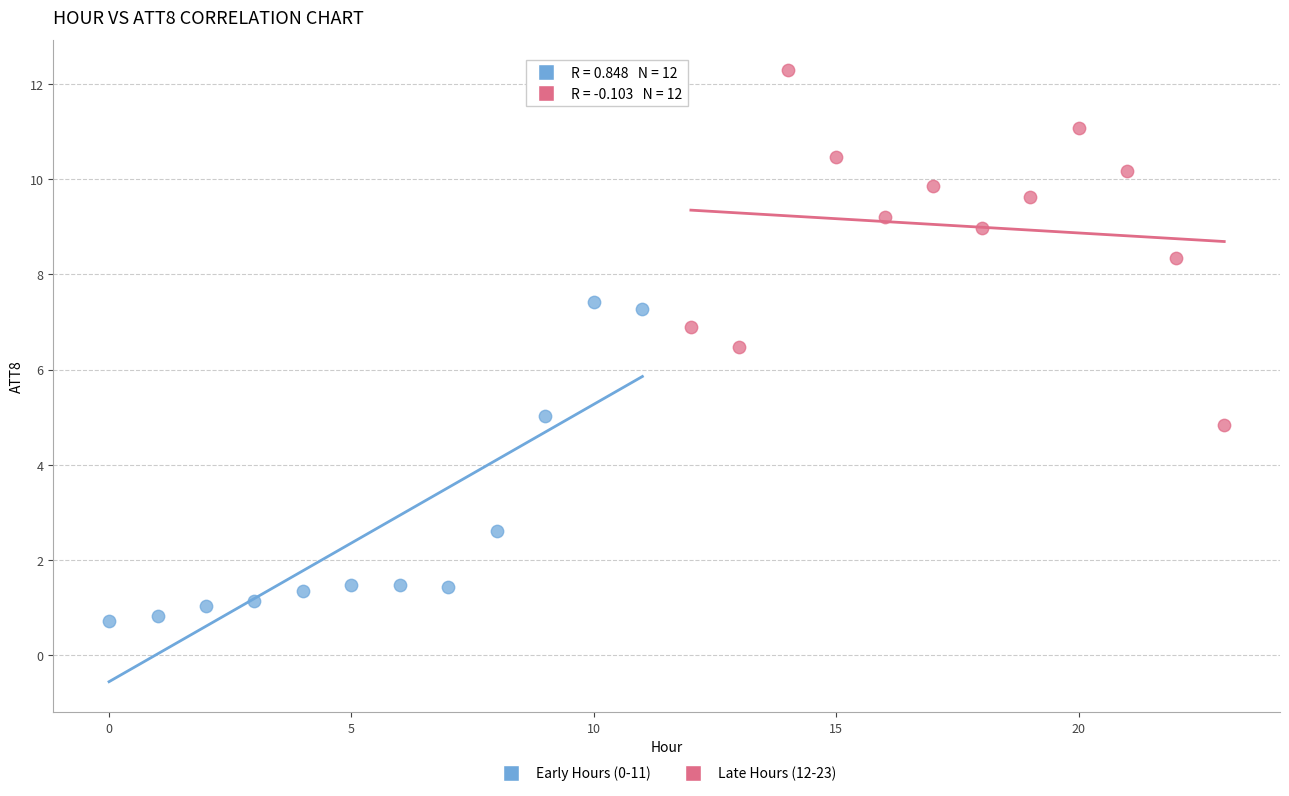

Which series reaches the maximum Y coordinate?

Late Hours (12-23)